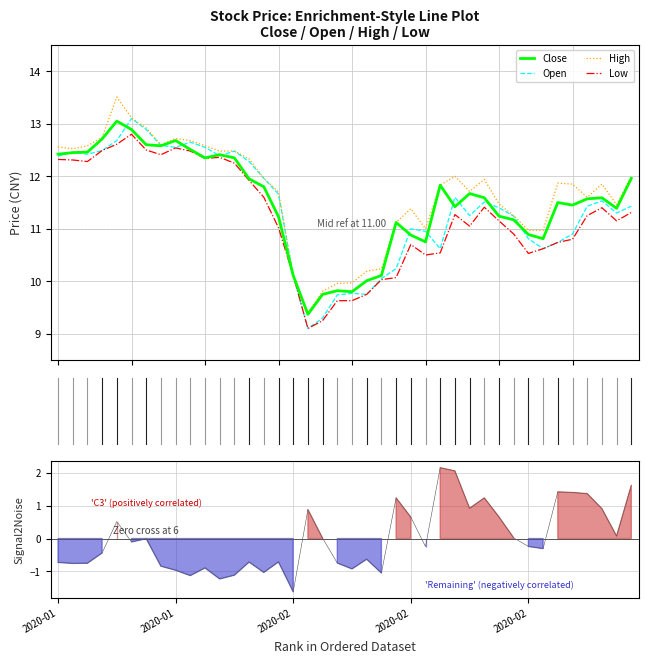

What is the lowest value of the Close series?

9.4